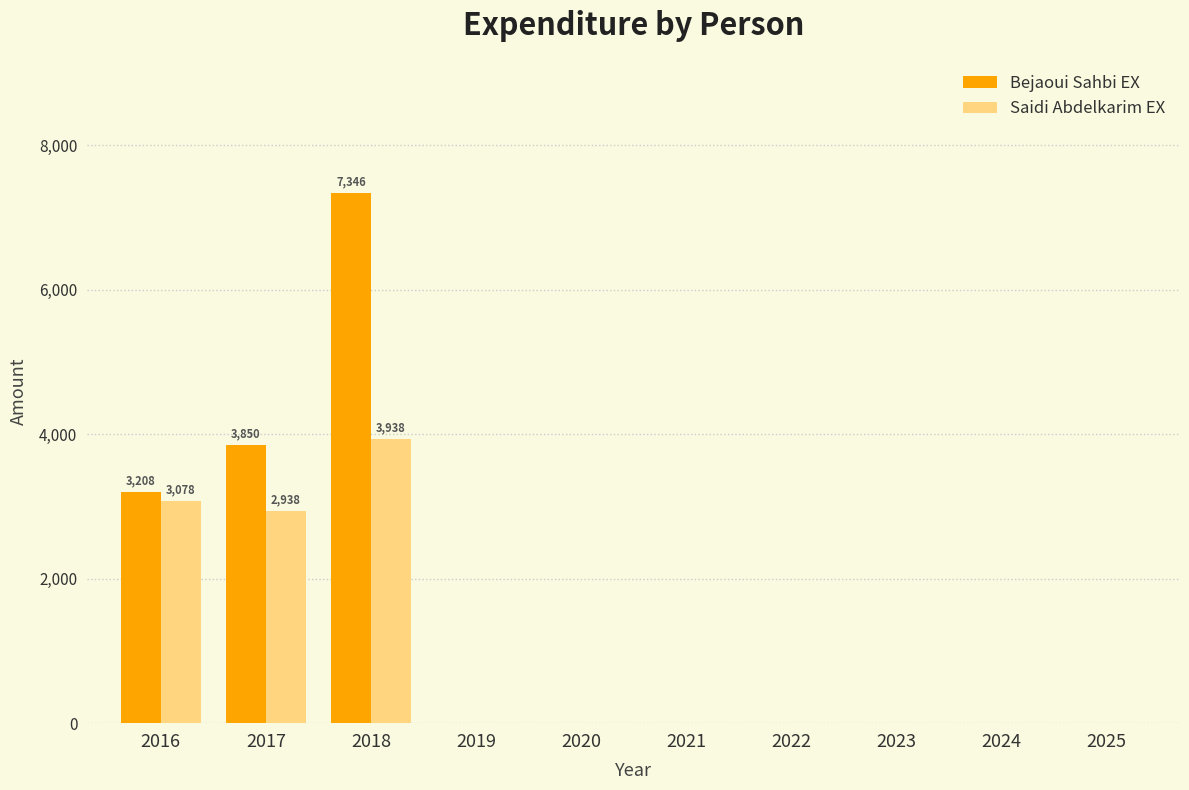

What value does the Bejaoui Sahbi EX series have at 2016?

3207.8